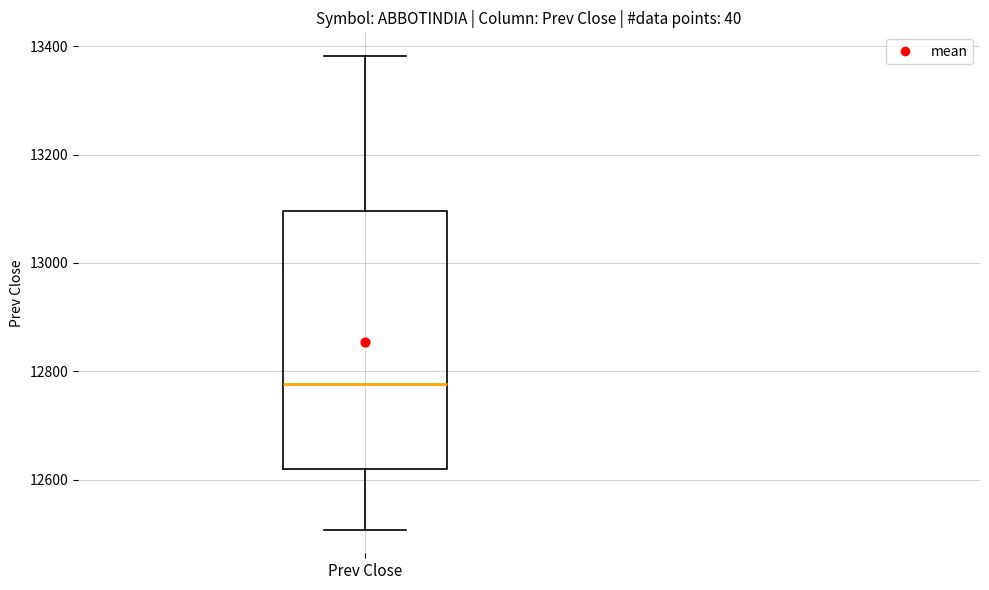

Transcribe this box plot: give where the median line is, the range the box spans, and where the two whiskers end, as read against the y-axis. The values are not printed on the chart, so give them approximately, as read against the axis.

median 12780, box 12620 to 13100, whiskers 12500 to 13380